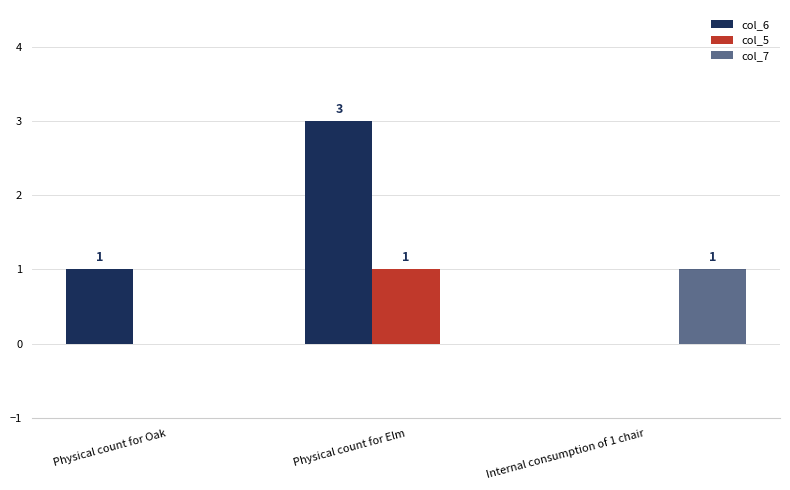

At Physical count for Oak, list the series in order from largest to smallest.

col_6, col_5, col_7